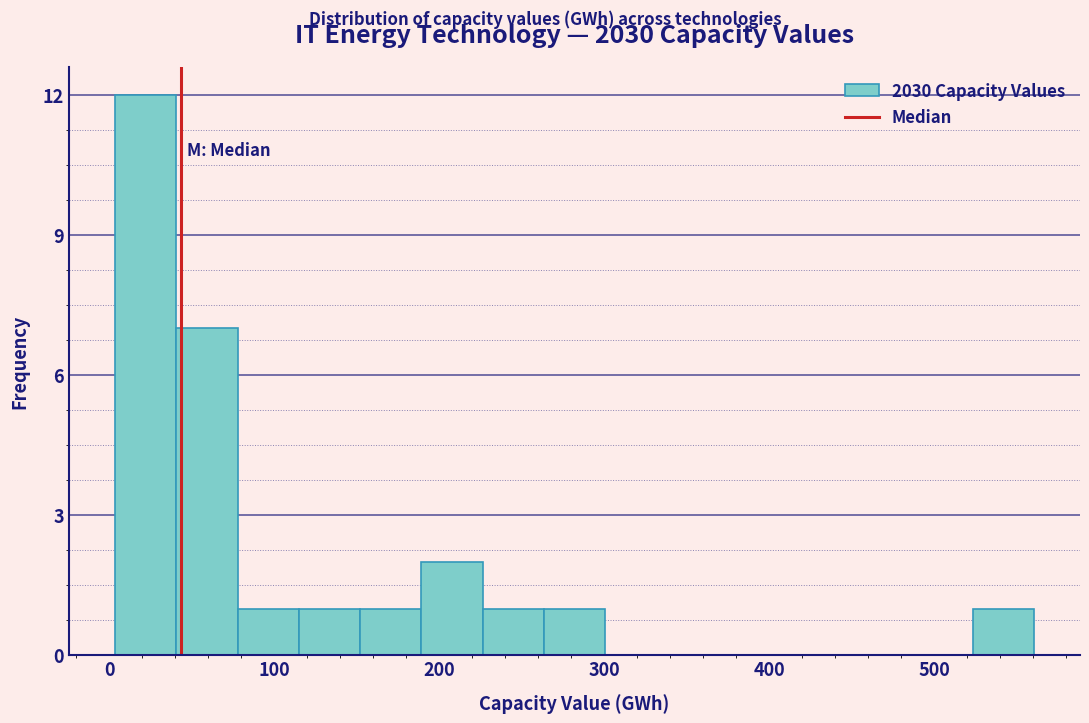

Around what value on the x-axis is the tallest bar? Give the approximate position of its centre, as read against the axis.

20